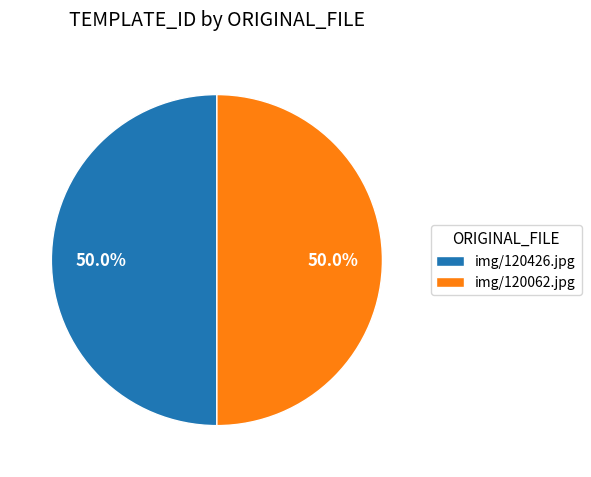

Approximately how many times larger is the value at img/120062.jpg compared to img/120426.jpg?

1.0